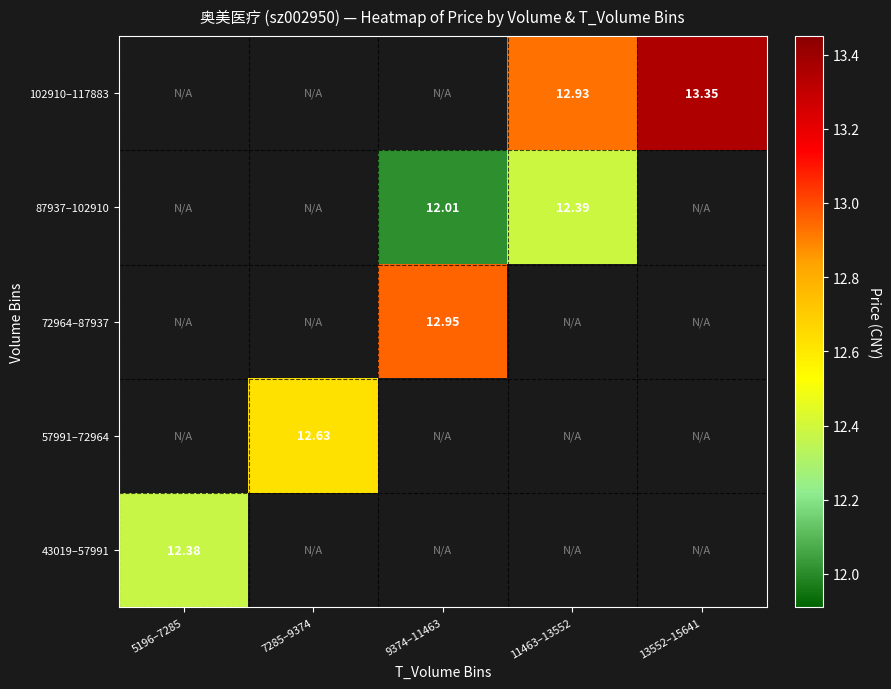

Is the value of 57991–72964 at 7285–9374 greater than the value of 87937–102910 at 9374–11463?

Yes